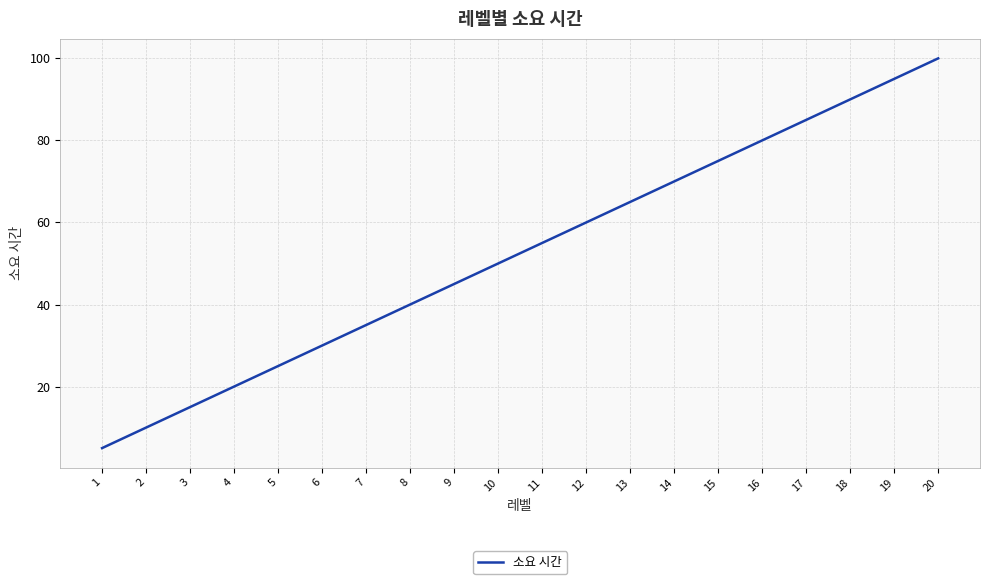

The chart shows a value of 50 at 10. True or false?

True